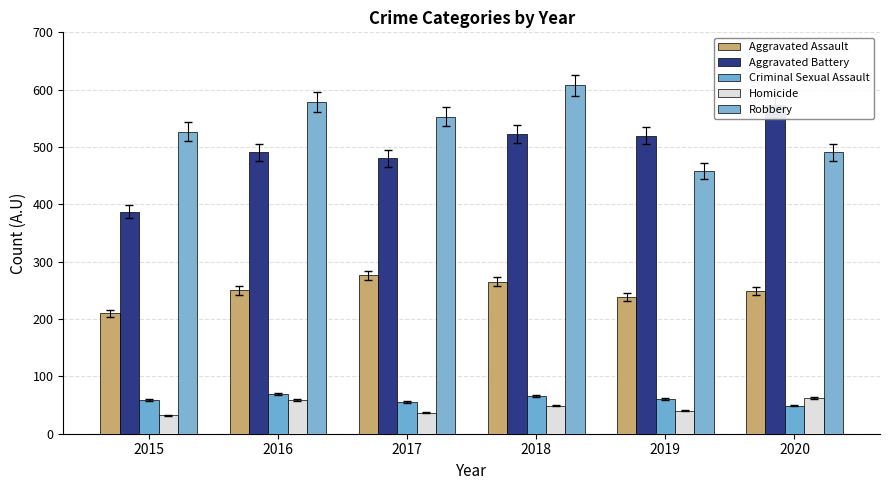

Which series has the largest range (max minus min)?

Aggravated Battery